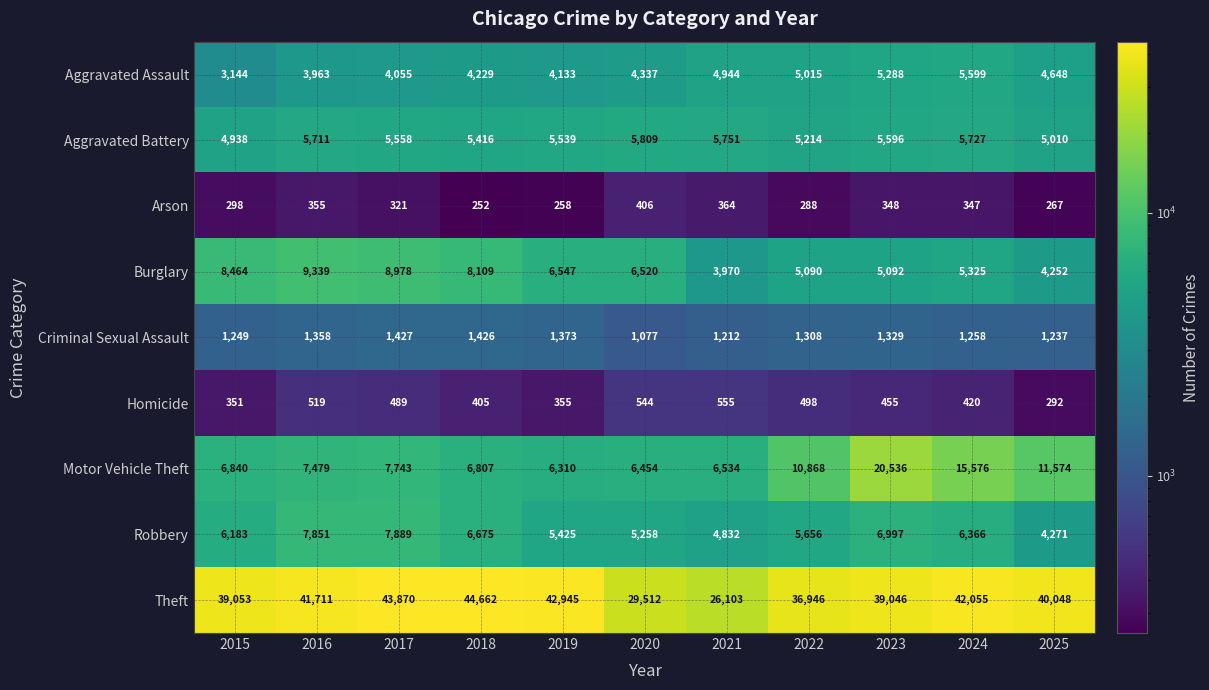

What is the minimum value shown in the chart?

252